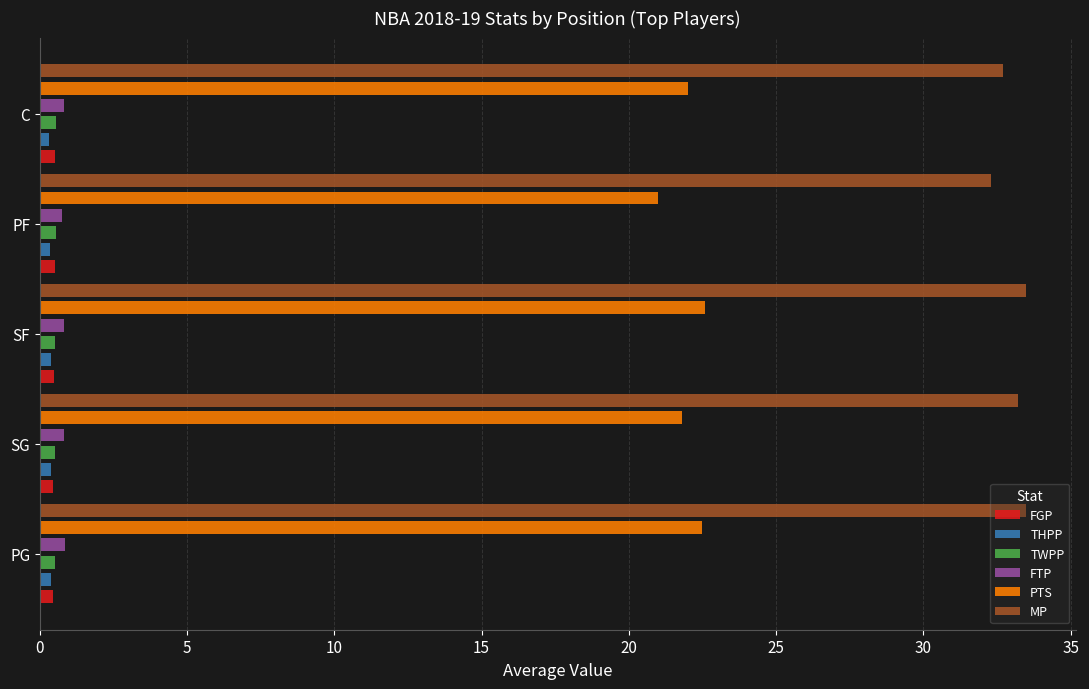

Count the number of data series in this chart.

6